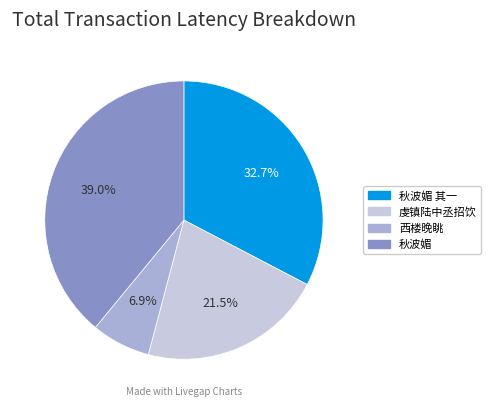

Does any single category account for the majority?

No